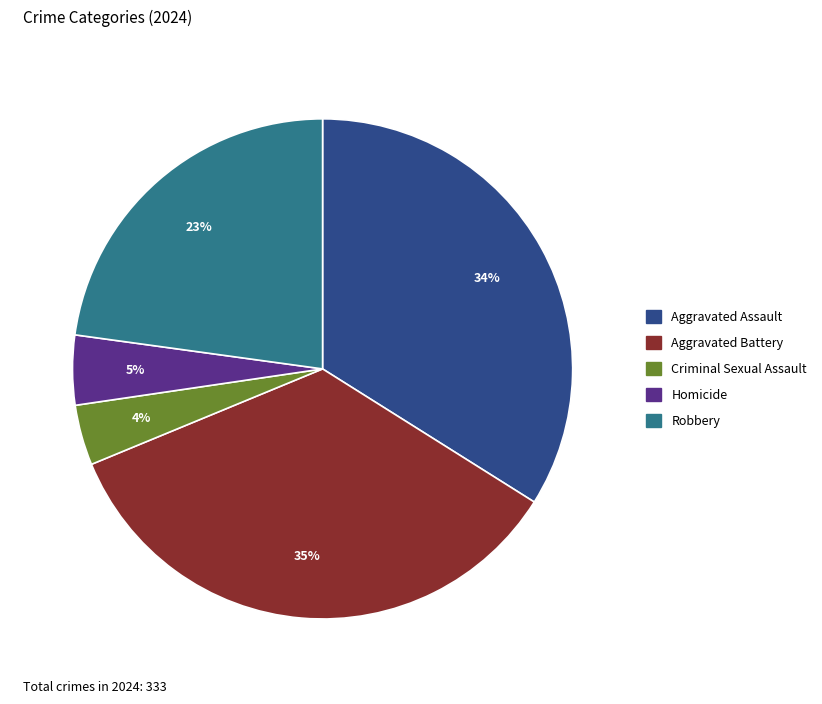

Rank the categories by value from highest to lowest.

Aggravated Battery, Aggravated Assault, Robbery, Homicide, Criminal Sexual Assault